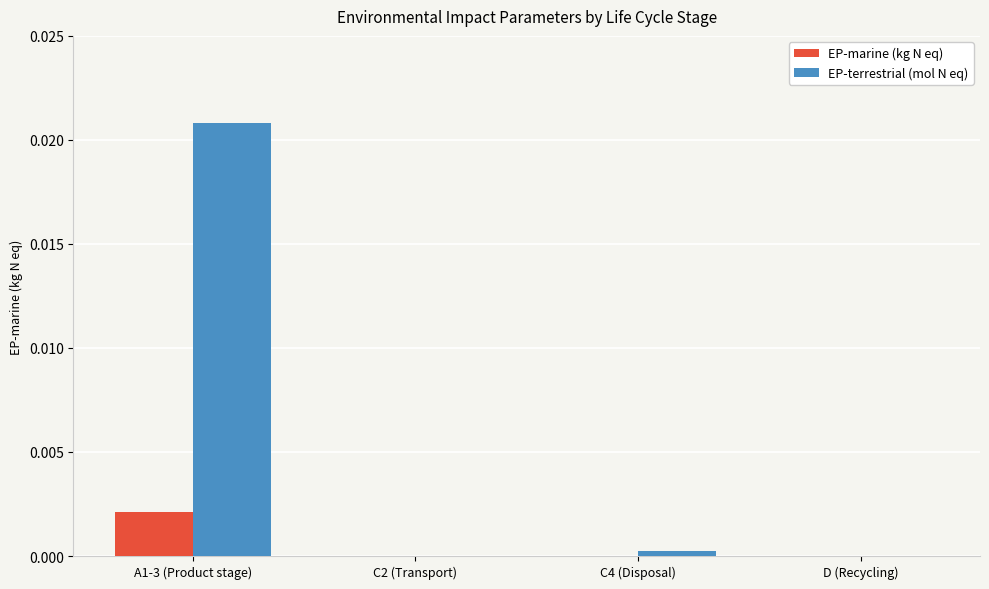

What are all the series names shown in the legend?

EP-marine (kg N eq), EP-terrestrial (mol N eq)